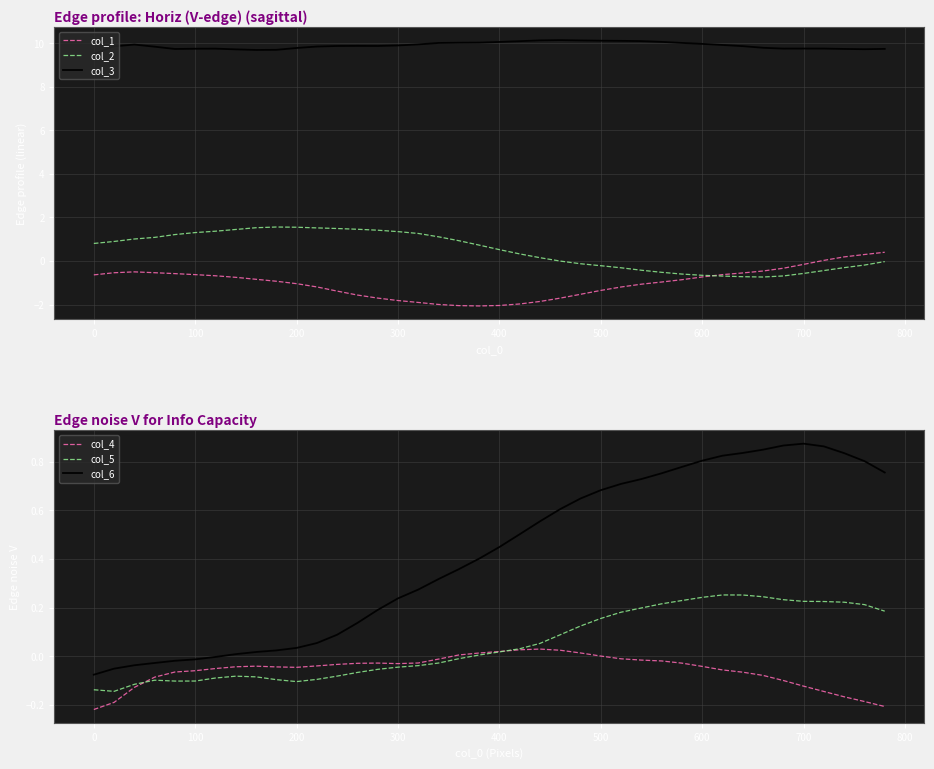

What is the lowest value of the col_1 series?

-2.1